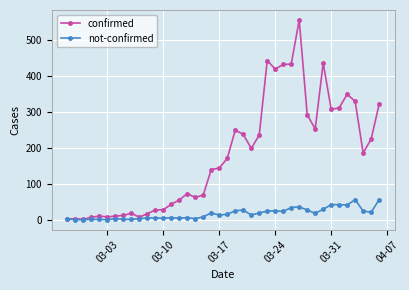

What is the sum of all confirmed values?

7134